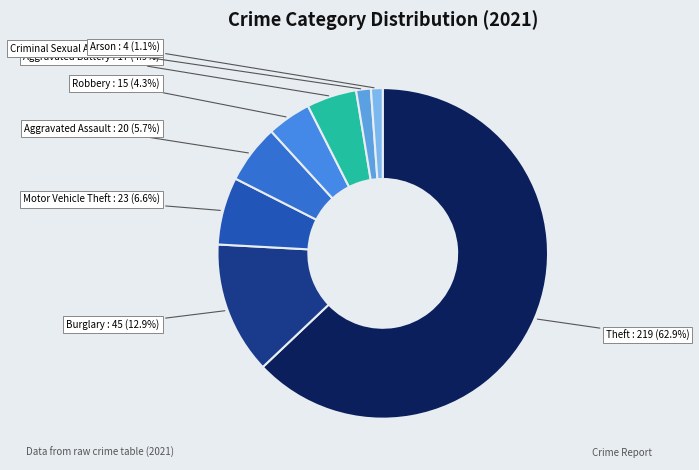

Which has a higher value, Theft or Aggravated Battery?

Theft